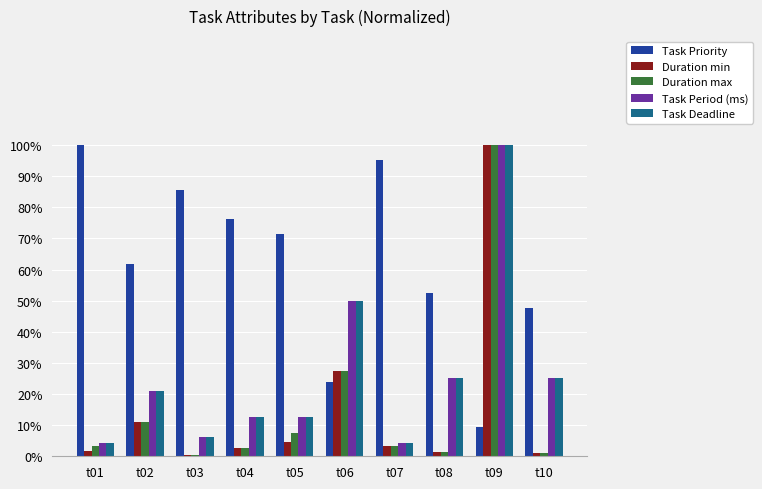

Reading right to left, transcribe all the data shown in this chart.

Task Priority: t10=0.5	t09=0.1	t08=0.5	t07=1.0	t06=0.2	t05=0.7	t04=0.8	t03=0.9	t02=0.6	t01=1.0
Duration min: t10=0.0	t09=1.0	t08=0.0	t07=0.0	t06=0.3	t05=0.0	t04=0.0	t03=0.0	t02=0.1	t01=0.0
Duration max: t10=0.0	t09=1.0	t08=0.0	t07=0.0	t06=0.3	t05=0.1	t04=0.0	t03=0.0	t02=0.1	t01=0.0
Task Period (ms): t10=0.2	t09=1.0	t08=0.2	t07=0.0	t06=0.5	t05=0.1	t04=0.1	t03=0.1	t02=0.2	t01=0.0
Task Deadline: t10=0.2	t09=1.0	t08=0.2	t07=0.0	t06=0.5	t05=0.1	t04=0.1	t03=0.1	t02=0.2	t01=0.0